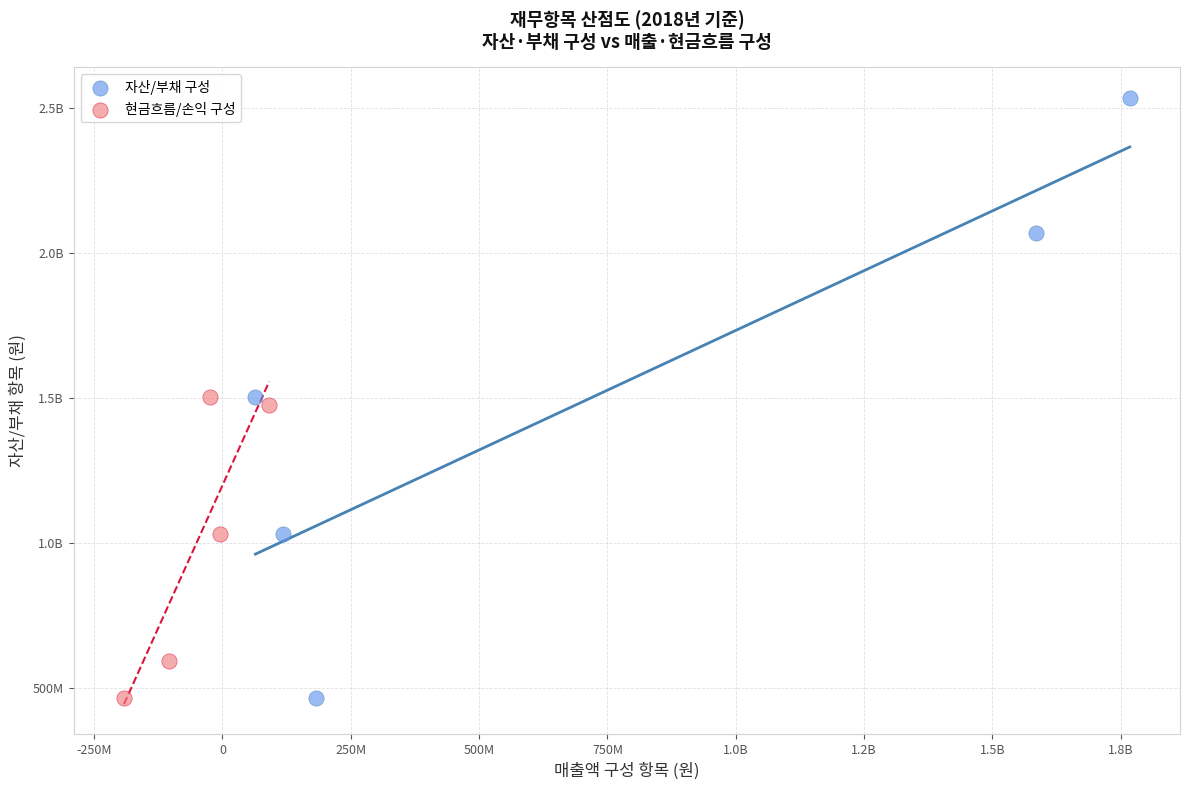

What are all the series names shown in the legend?

자산/부채 구성, 현금흐름/손익 구성